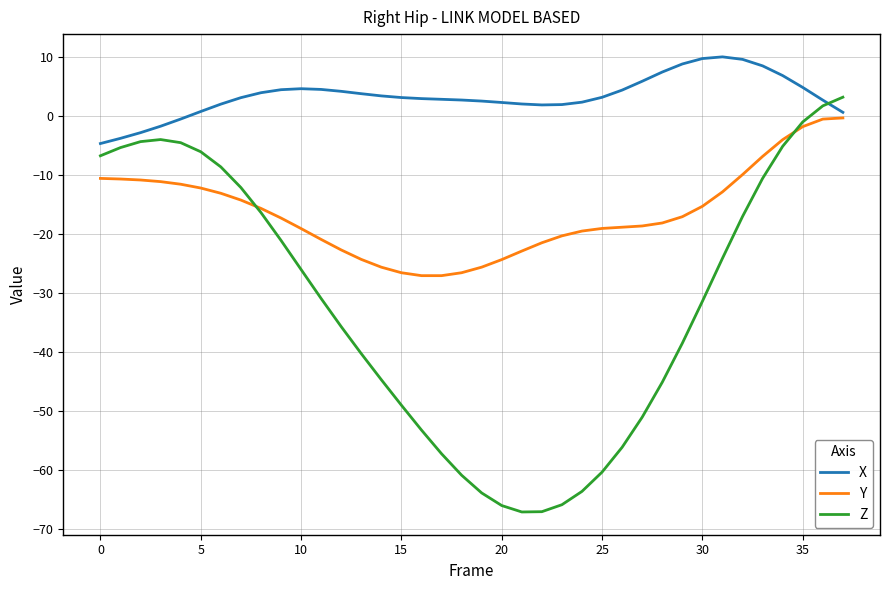

How many series are shown in this chart?

3